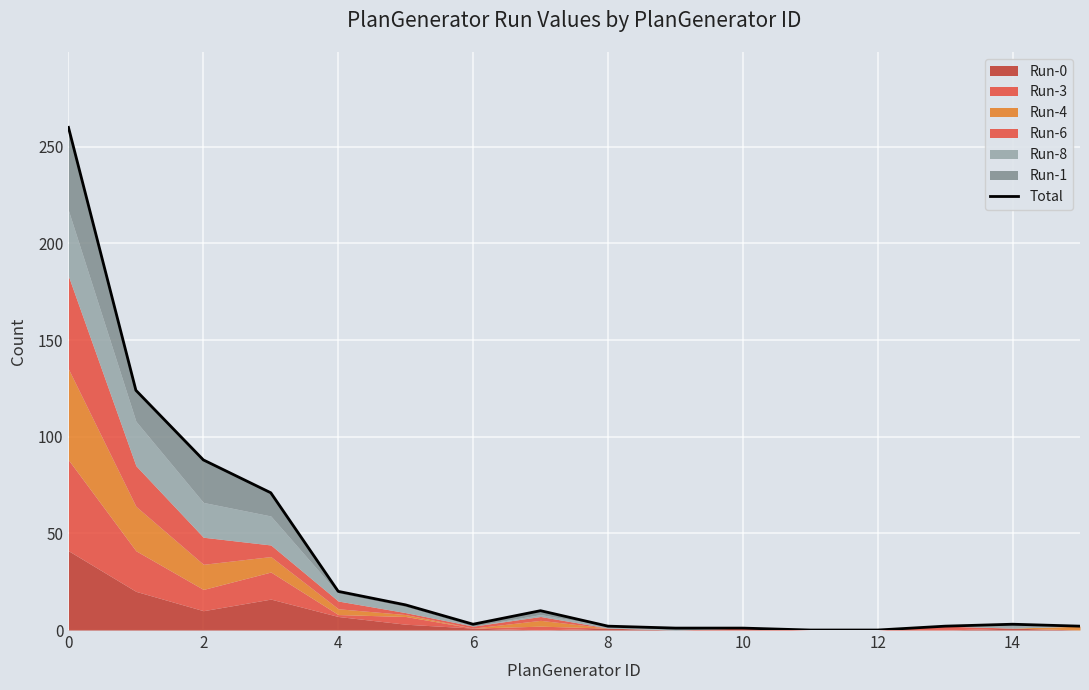

Which label corresponds to the smallest value in the chart?

11